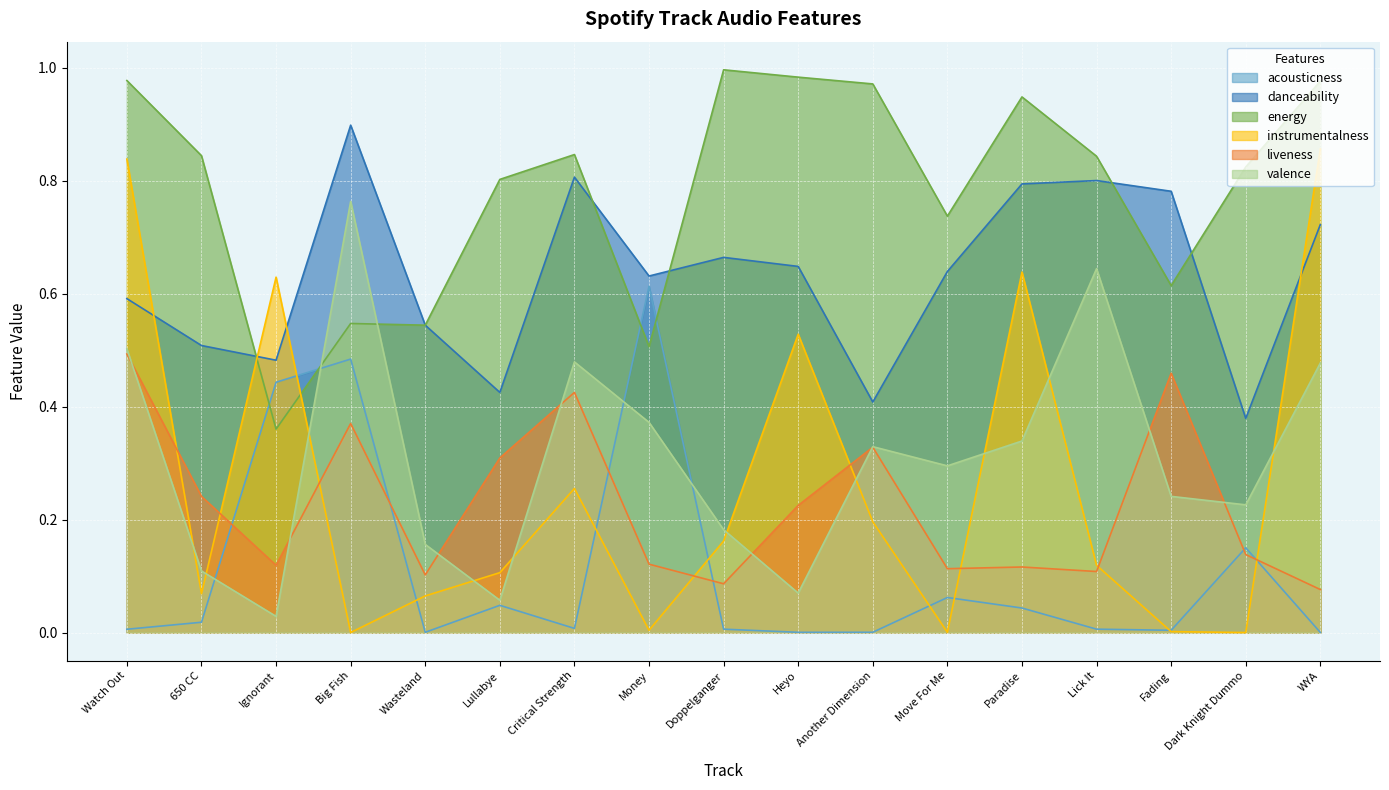

Reading left to right, transcribe all the data shown in this chart.

acousticness: 0.0	0.0	0.4	0.5	0.0	0.0	0.0	0.6	0.0	0.0	0.0	0.1	0.0	0.0	0.0	0.1	0.0
danceability: 0.6	0.5	0.5	0.9	0.5	0.4	0.8	0.6	0.7	0.6	0.4	0.6	0.8	0.8	0.8	0.4	0.7
energy: 1.0	0.8	0.4	0.5	0.5	0.8	0.8	0.5	1.0	1.0	1.0	0.7	0.9	0.8	0.6	0.8	1.0
instrumentalness: 0.8	0.1	0.6	0.0	0.1	0.1	0.3	0.0	0.2	0.5	0.2	0.0	0.6	0.1	0.0	0.0	0.9
liveness: 0.5	0.2	0.1	0.4	0.1	0.3	0.4	0.1	0.1	0.2	0.3	0.1	0.1	0.1	0.5	0.1	0.1
valence: 0.5	0.1	0.0	0.8	0.2	0.1	0.5	0.4	0.2	0.1	0.3	0.3	0.3	0.6	0.2	0.2	0.5